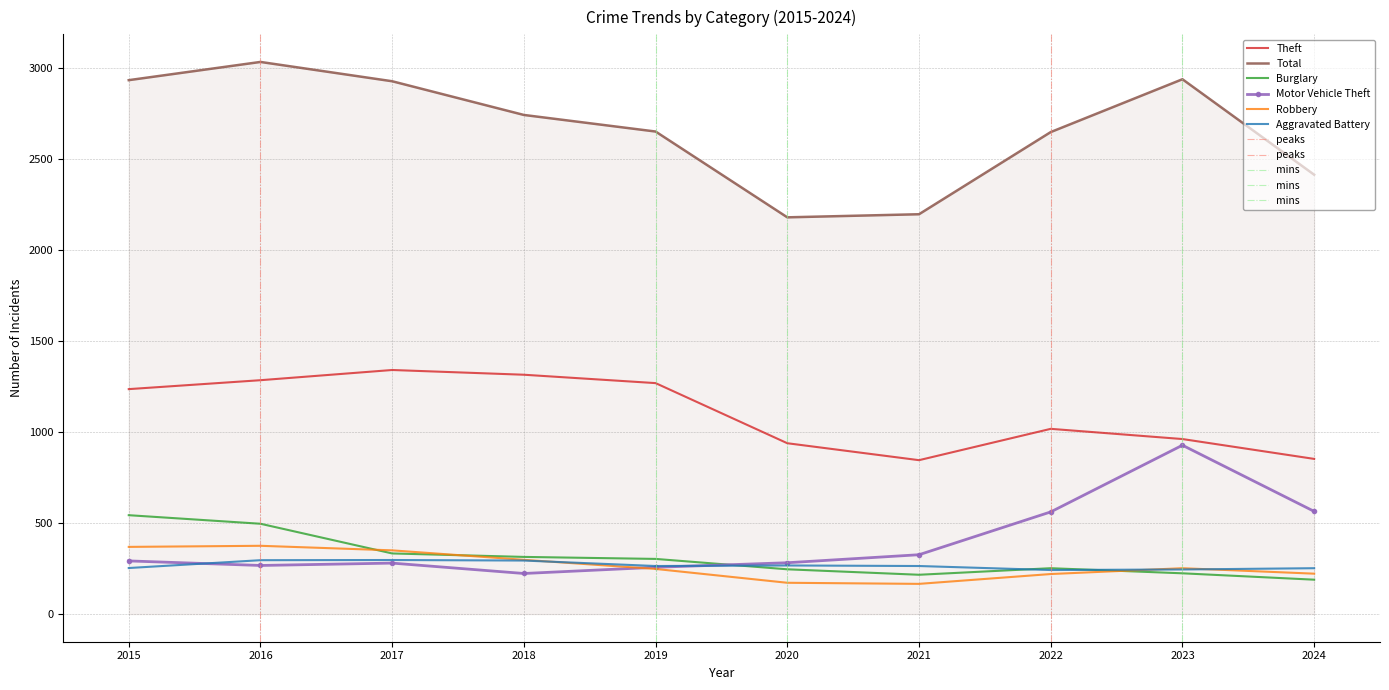

What are all the series names shown in the legend?

Theft, Total, Burglary, Motor Vehicle Theft, Robbery, Aggravated Battery